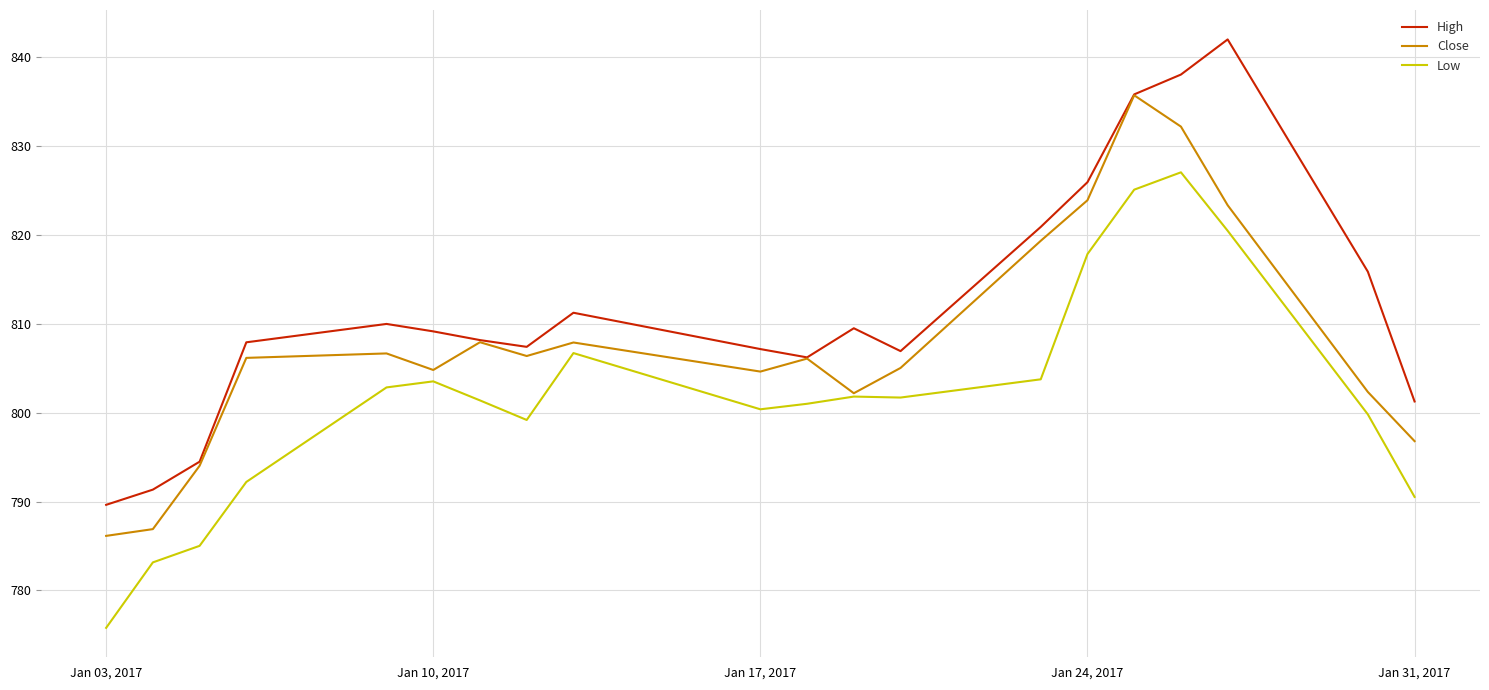

Which series has the largest total across all categories?

High